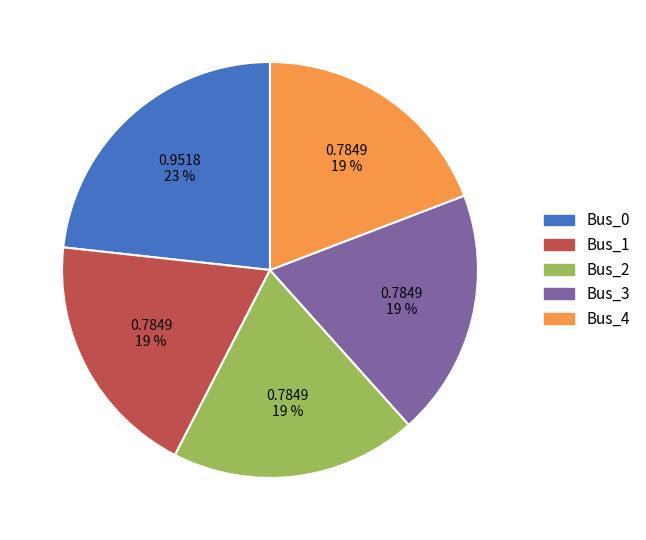

To the nearest percent, what is the combined percentage of Bus_2 and Bus_3?

38%